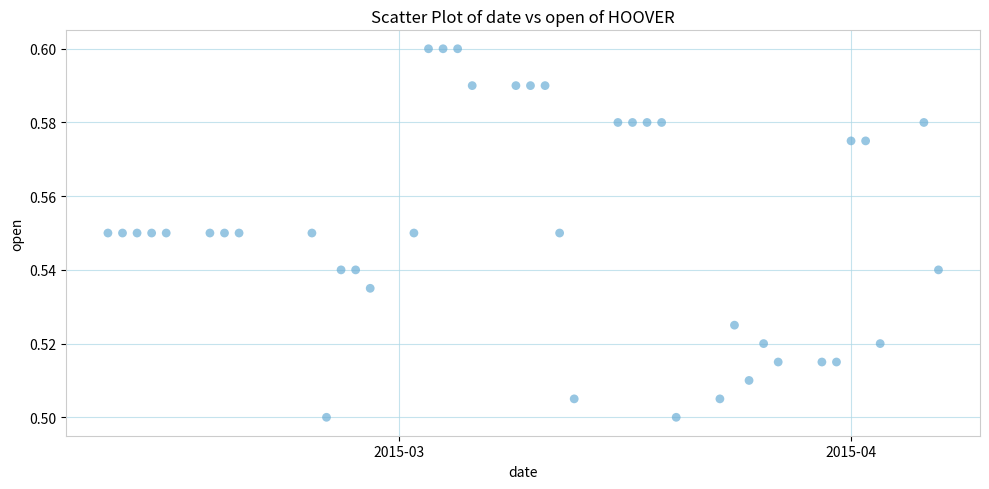

What is the range of X values (max minus min)?

57.0